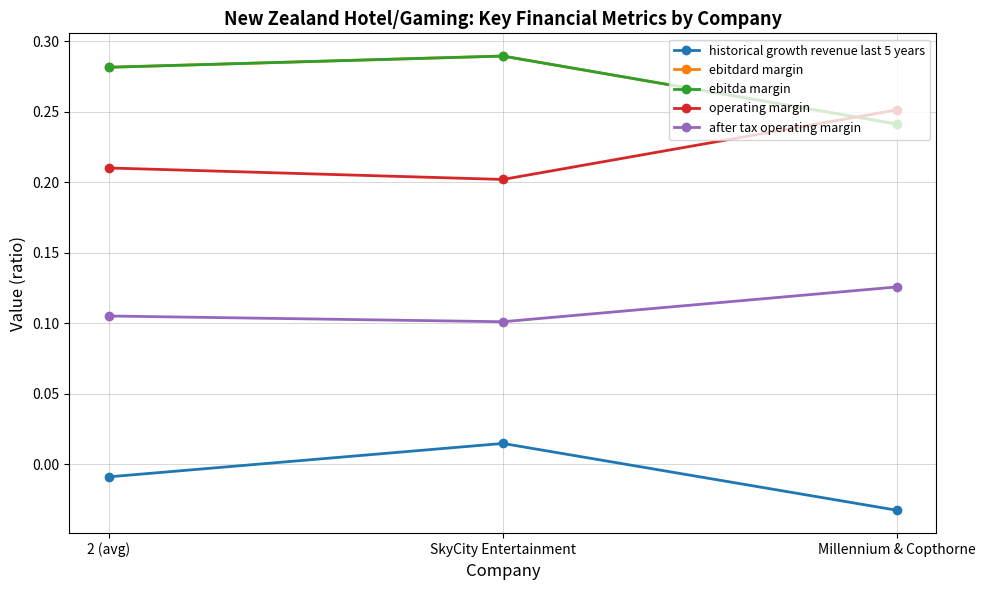

What is the sum of the after tax operating margin values at 2 (avg) and SkyCity Entertainment?

0.2